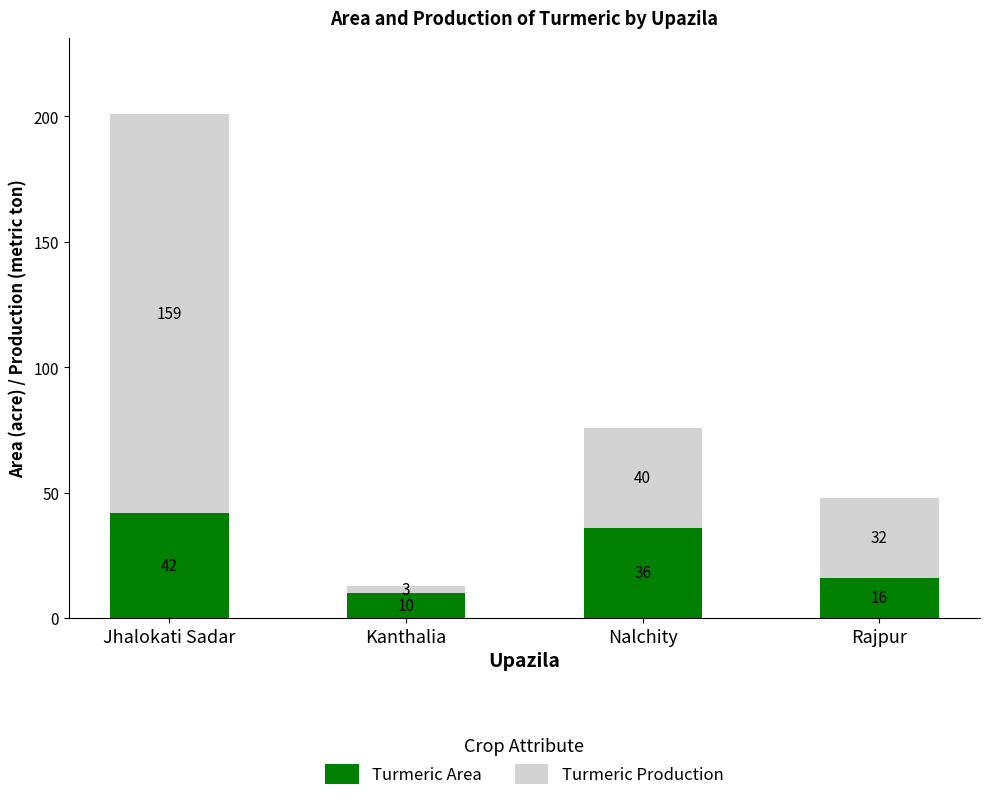

What is the total value across all series at Kanthalia?

13